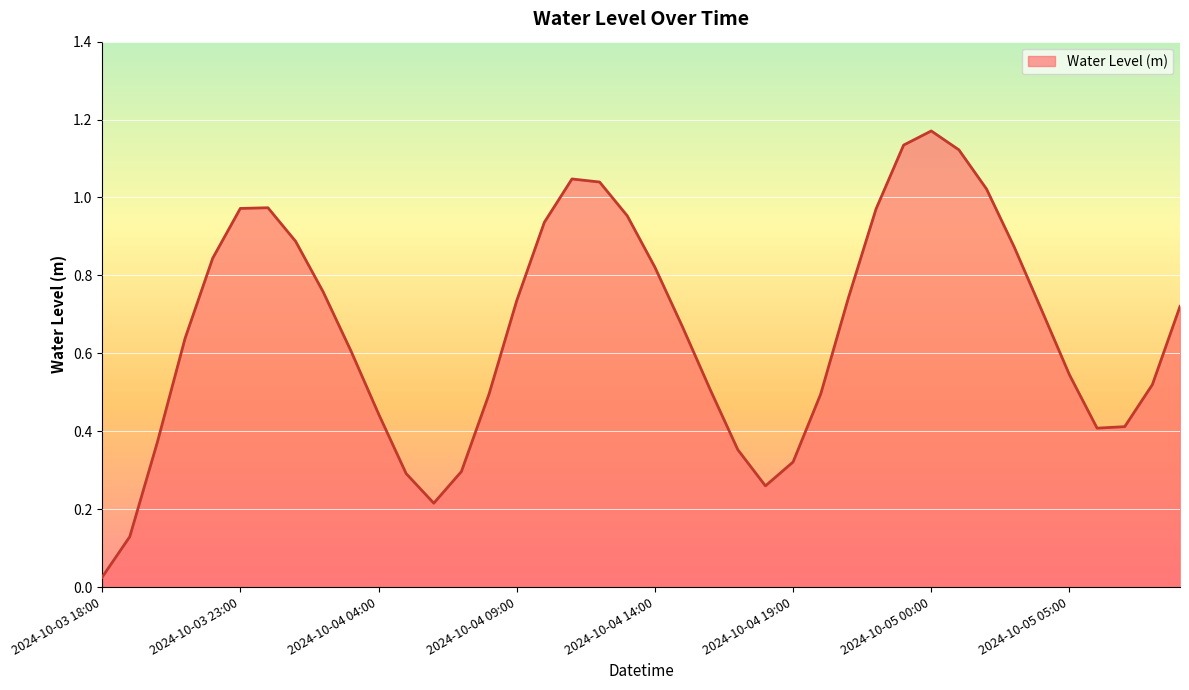

How many lines are shown in the chart?

1